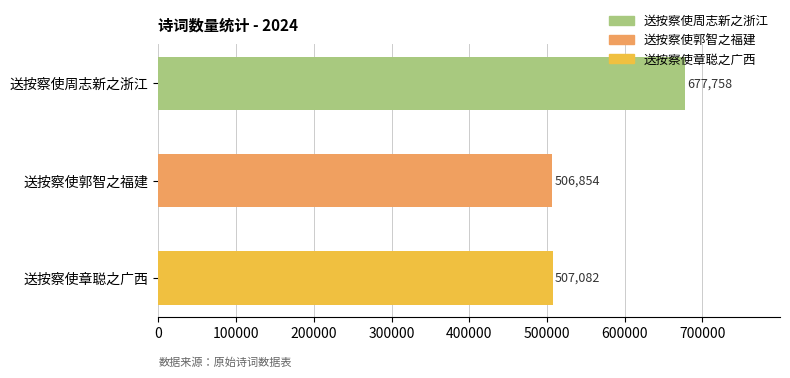

What is the greatest value displayed?

677758